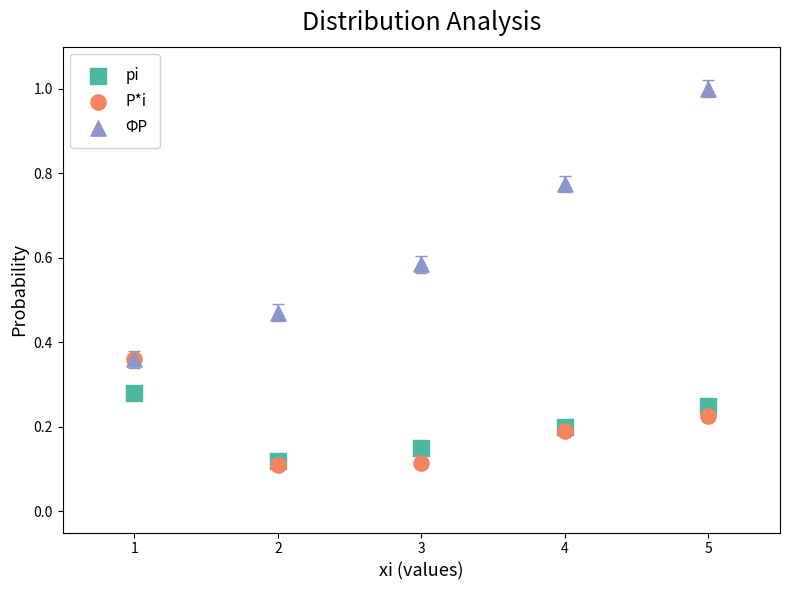

What are all the series names shown in the legend?

pi, P*i, ФР